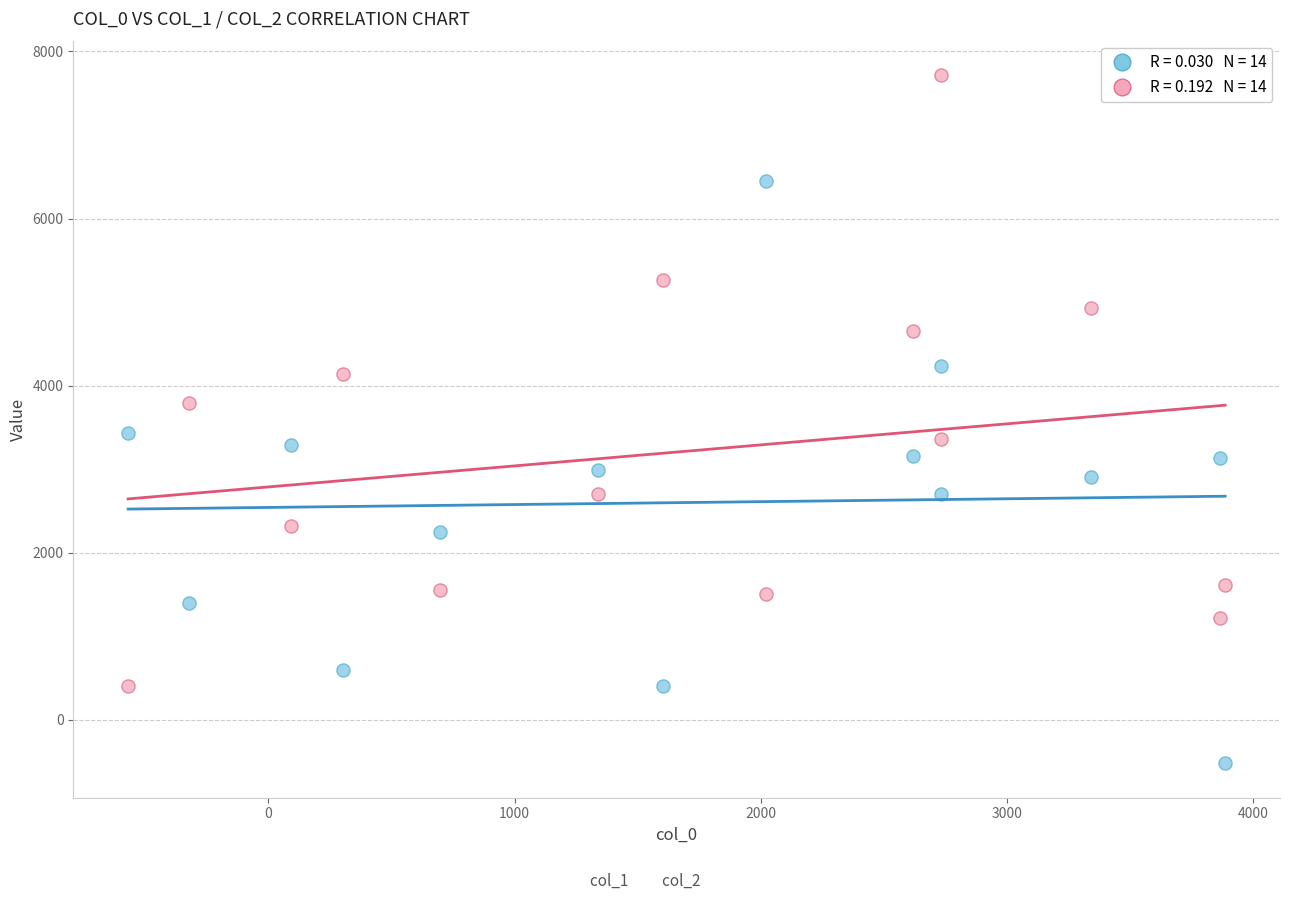

Across all data points, what is the range of X values (max minus min)?

4454.2